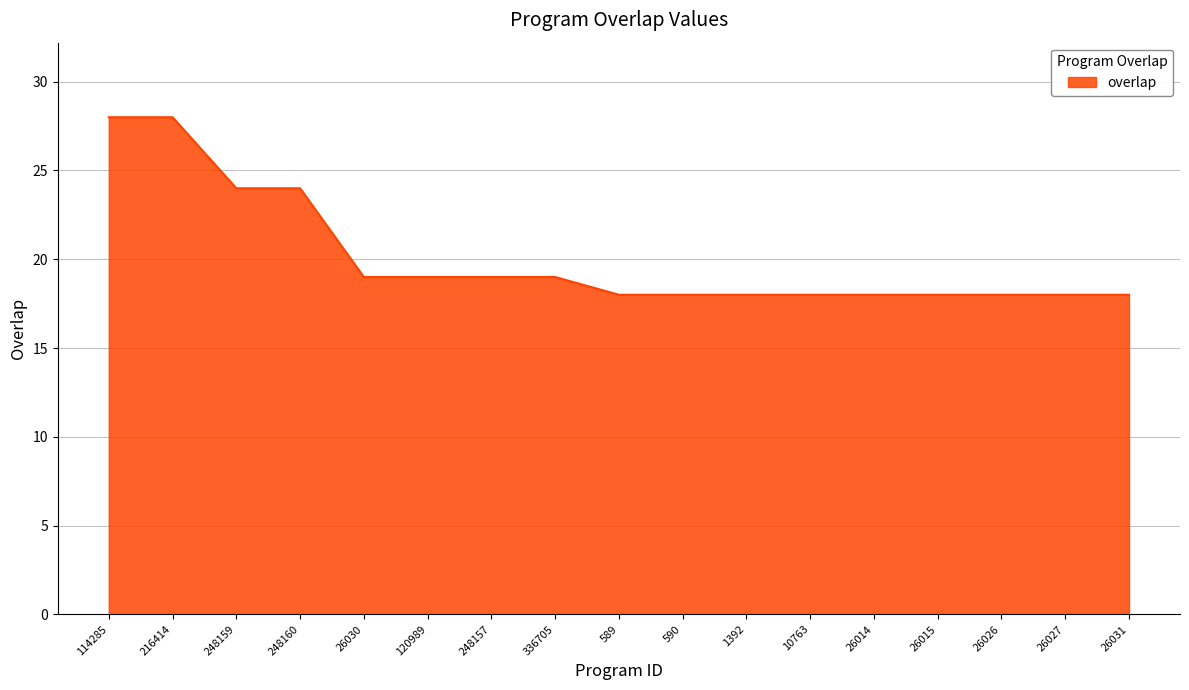

What position from the right is 248160?

14